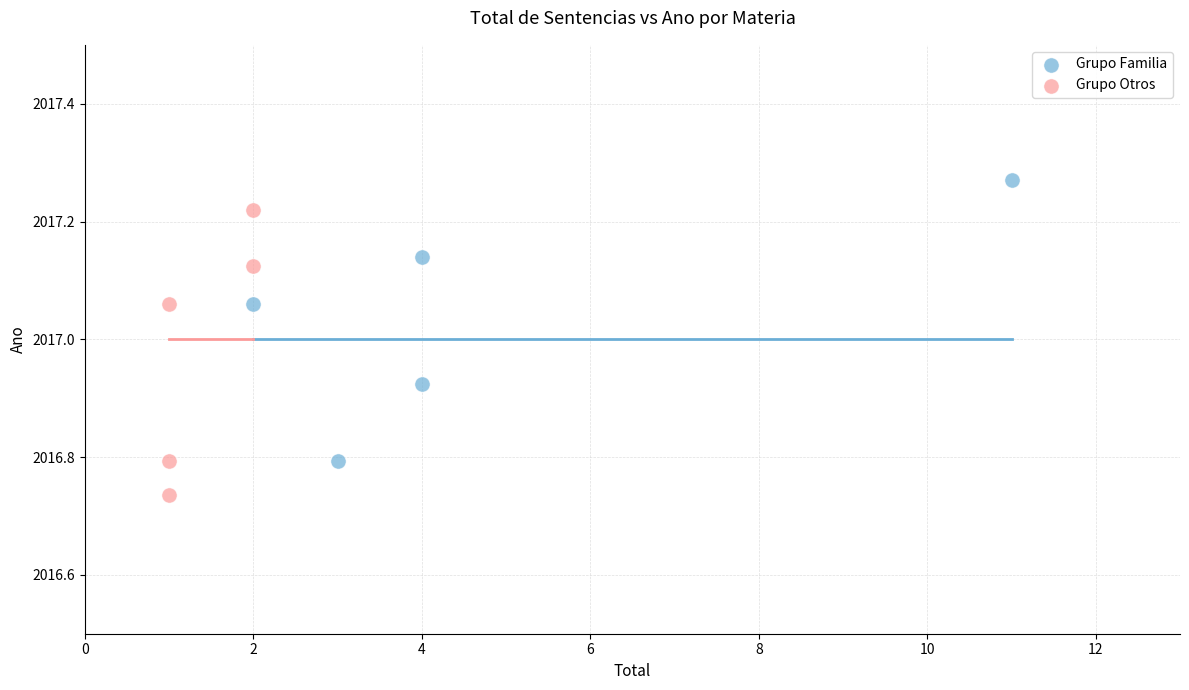

Which series reaches the minimum Y coordinate?

Grupo Otros